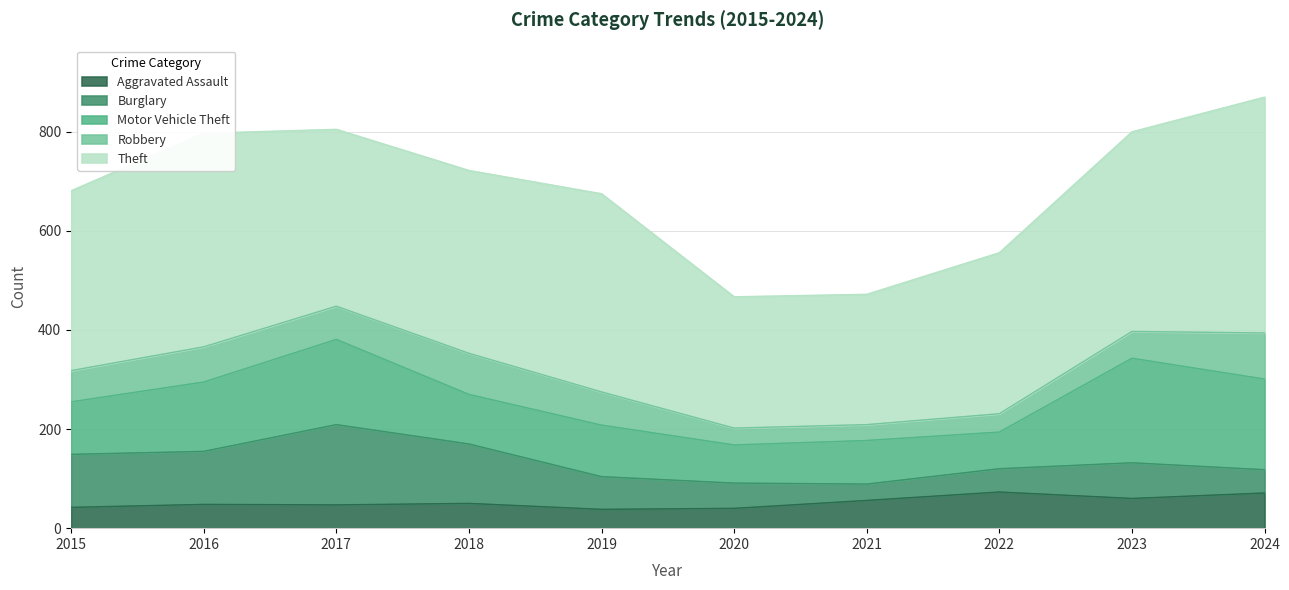

Which category has the lowest value in the Motor Vehicle Theft series?

2022